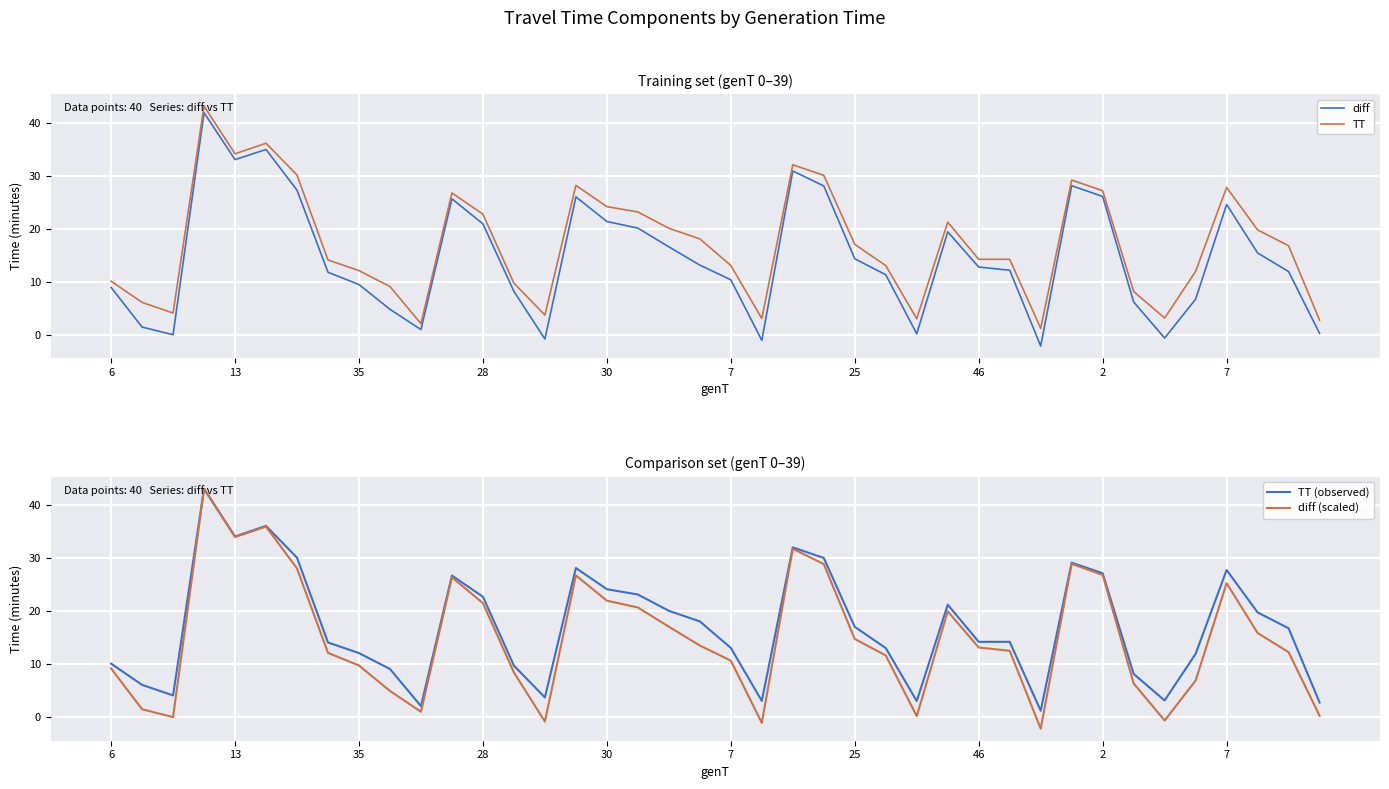

What is the difference between the maximum and minimum values in the TT (observed) series?

41.9